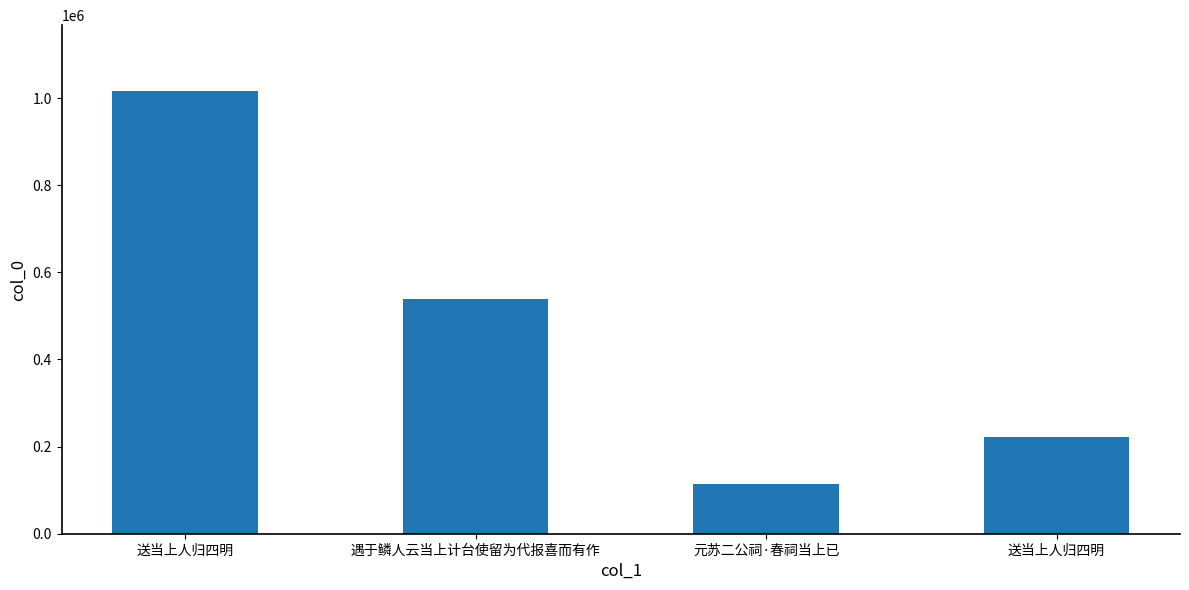

What is the change in value from 送当上人归四明 to 元苏二公祠·春祠当上已?

-902010